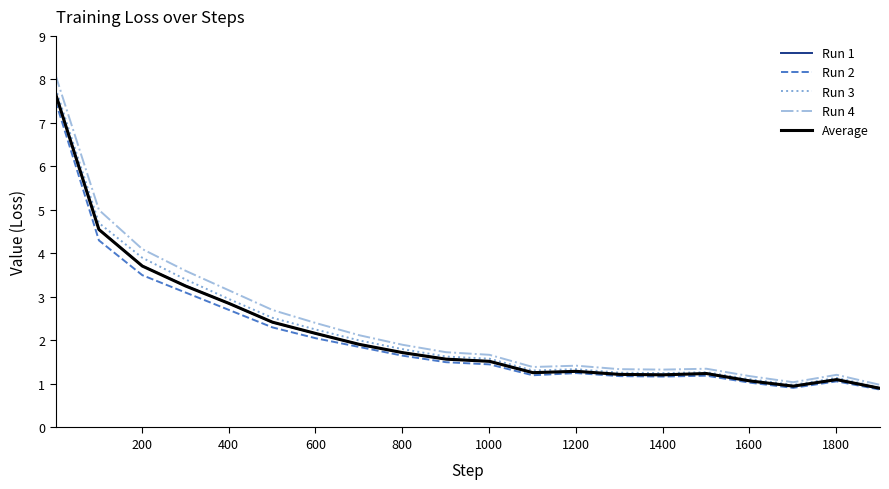

What is the maximum value shown in the chart?

8.1